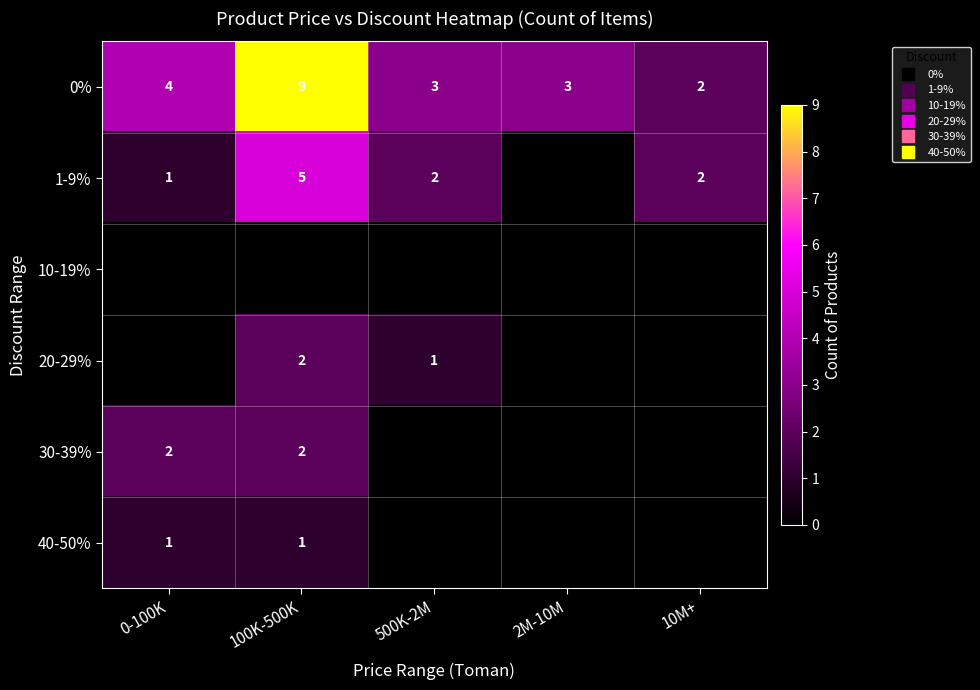

What value does the 0% series have at 2M-10M?

3